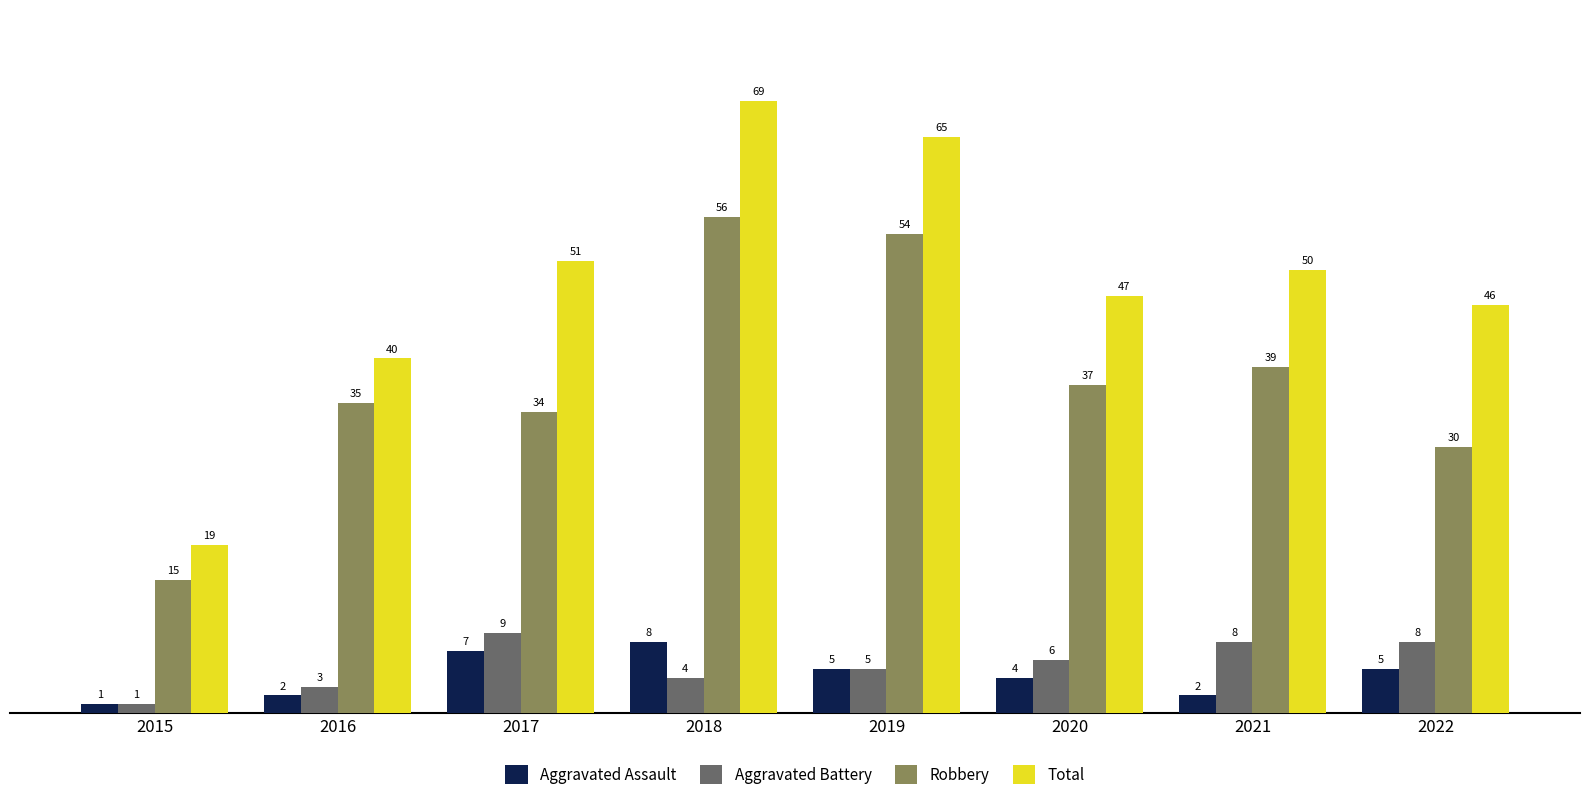

Which label corresponds to the smallest value in the chart?

2015